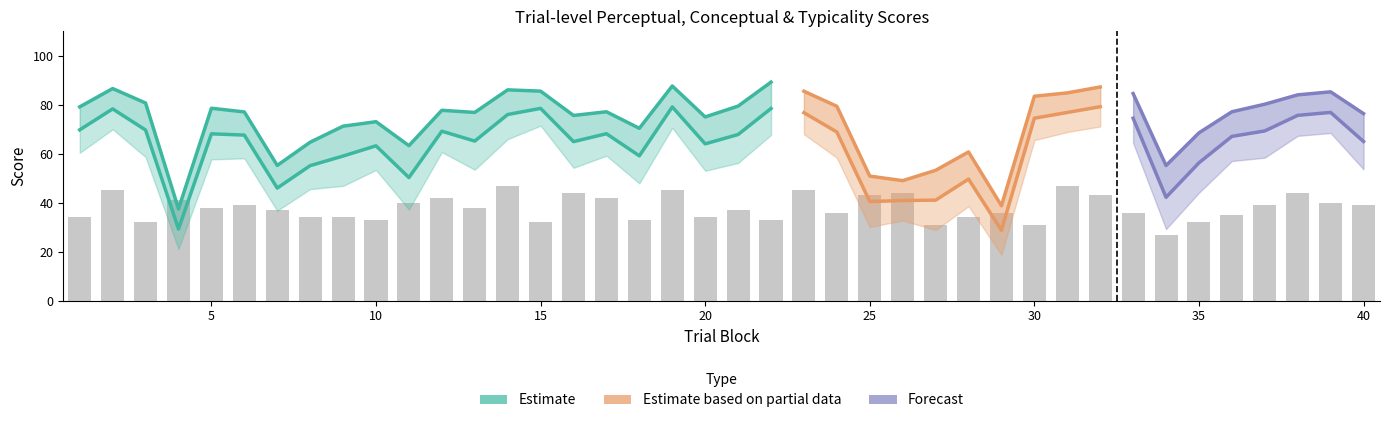

Is the value of typicality at 36 greater than the value of conceptual at 38?

Yes